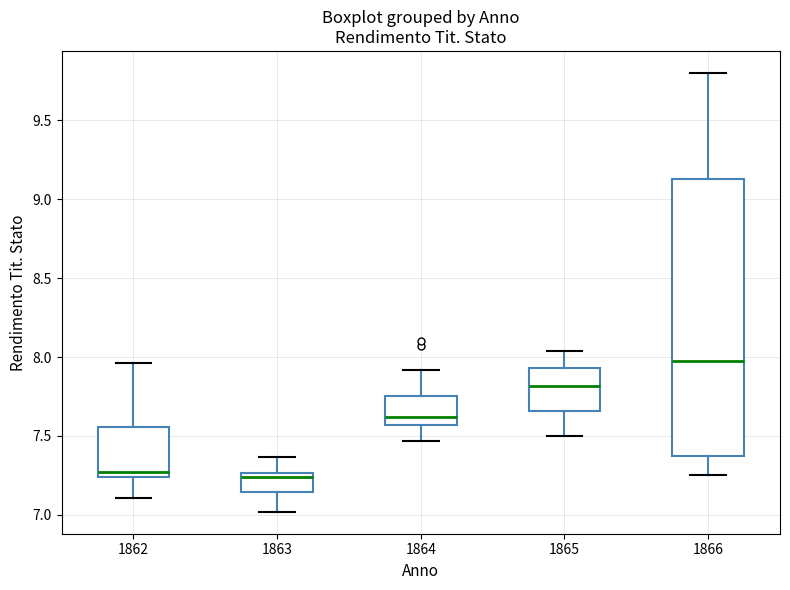

Reading left to right, read every box against the y-axis: the position of its median line, the range the box covers, and the ends of its whiskers. The values are not printed on the chart, so give them approximately, as read against the axis.

1862: median 7.25 (just above the box's lower edge), box 7.25 to 7.55, whiskers 7.10 to 7.95
1863: median 7.25 (just below the box's upper edge), box 7.15 to 7.25, whiskers 7.00 to 7.35
1864: median 7.60, box 7.55 to 7.75, whiskers 7.45 to 7.90
1865: median 7.80, box 7.65 to 7.95, whiskers 7.50 to 8.05
1866: median 8.00, box 7.35 to 9.15, whiskers 7.25 to 9.80